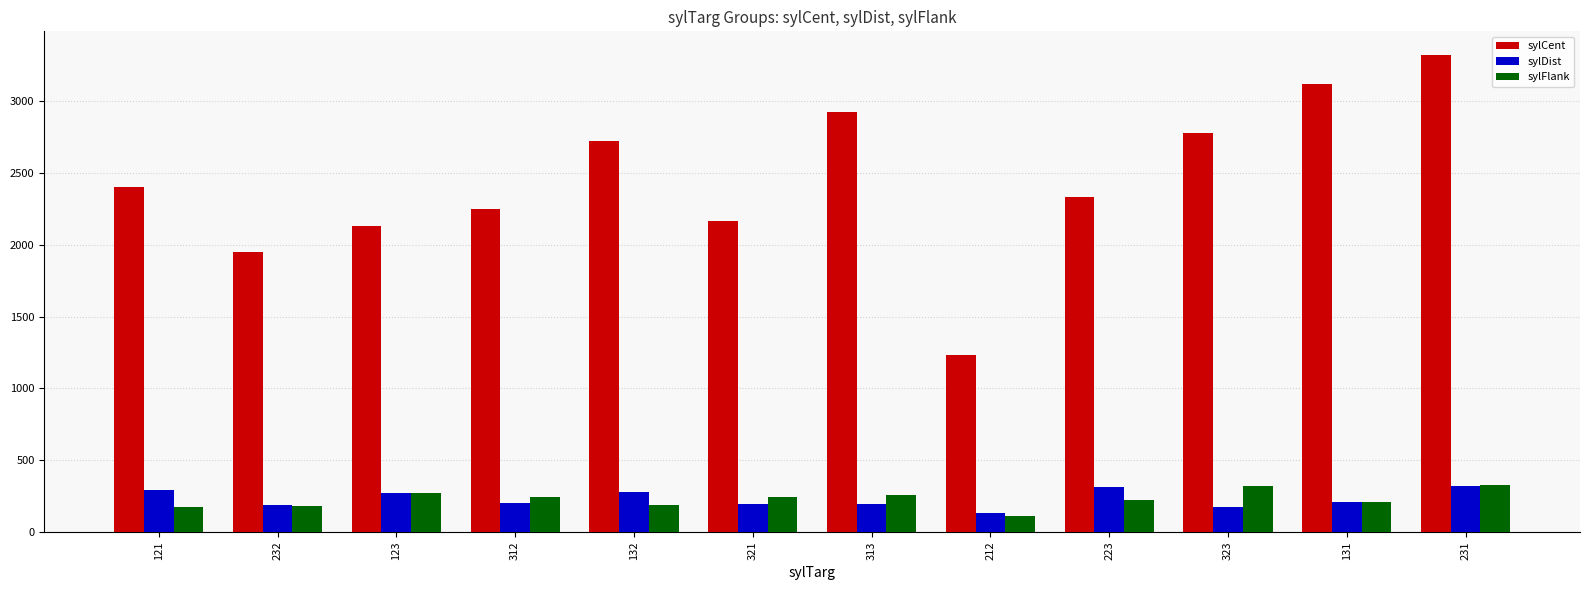

What is the highest value of the sylCent series?

3321.0